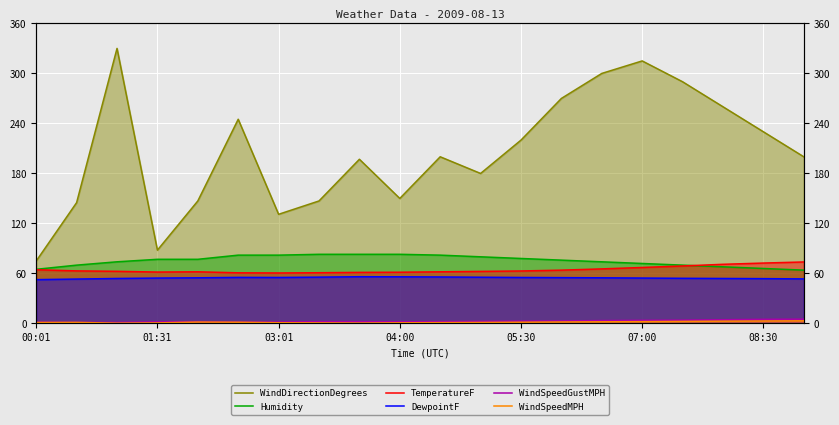

What position from the left is 01:31?

4